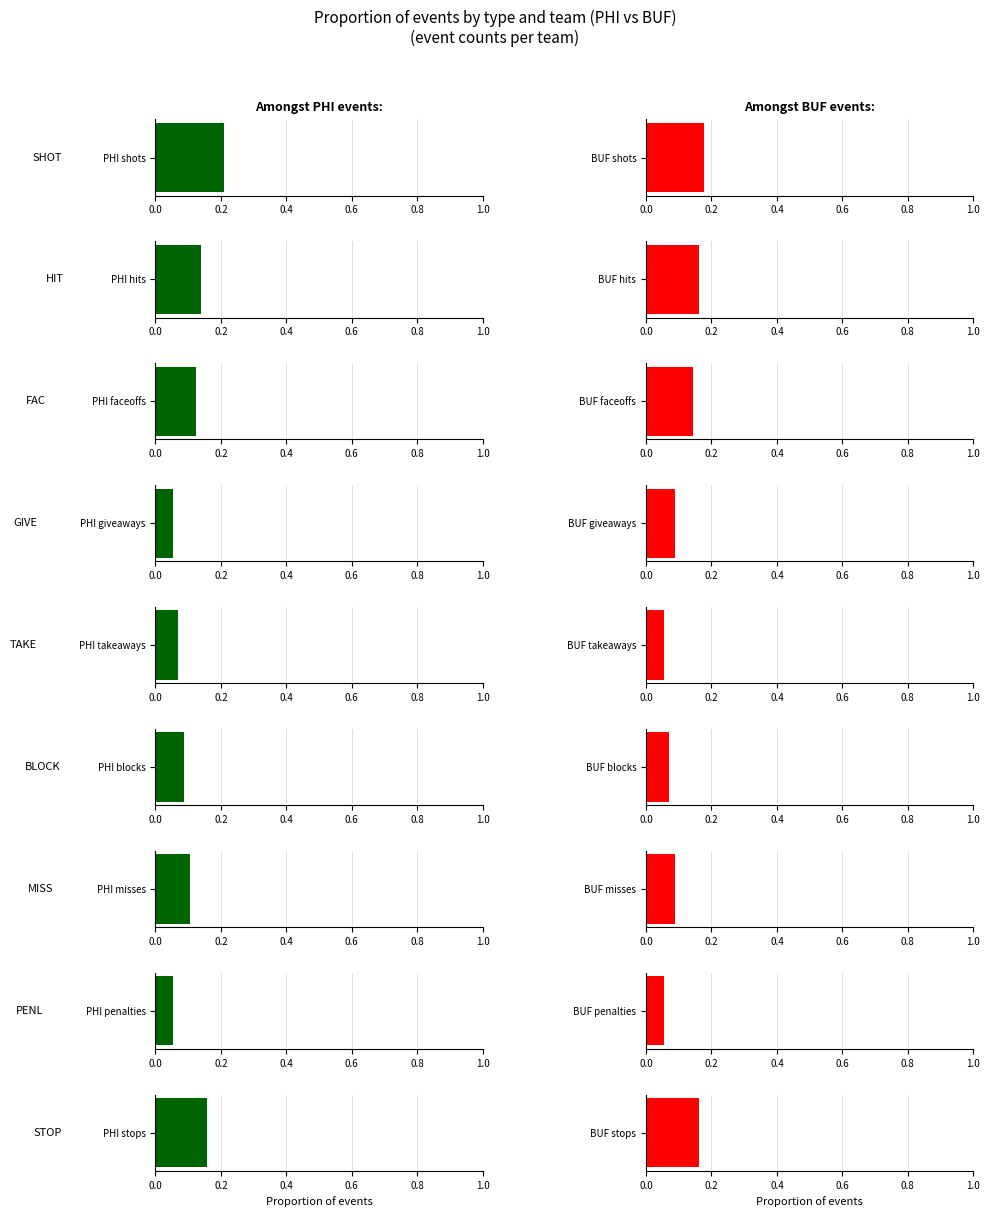

Rank the series by their average value, from highest to lowest.

PHI, BUF